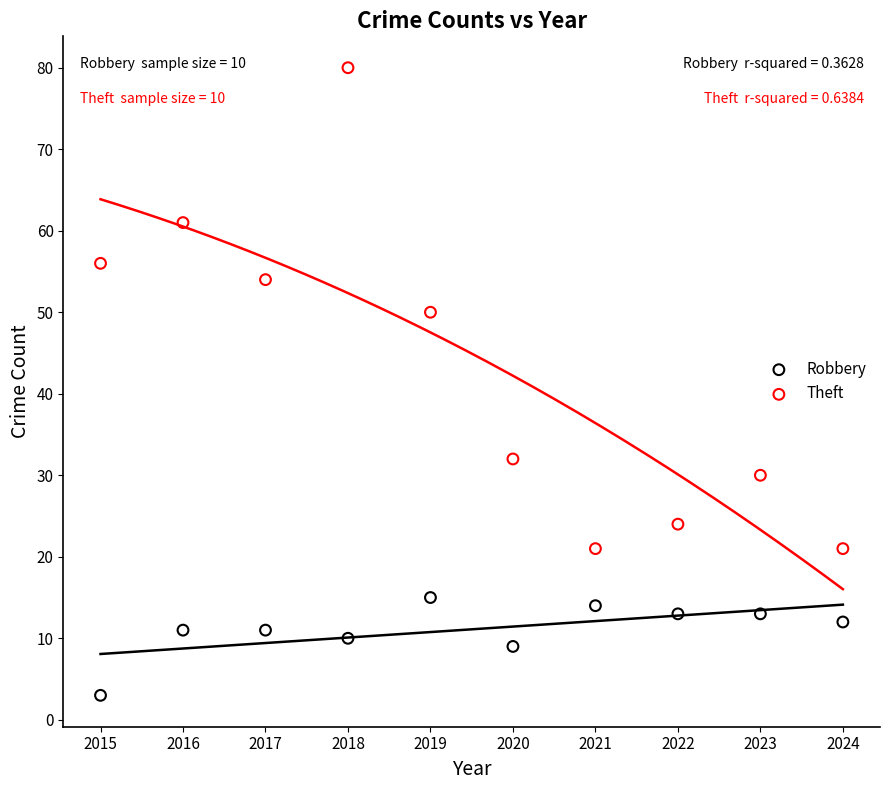

Across all data points, what is the range of X values (max minus min)?

9